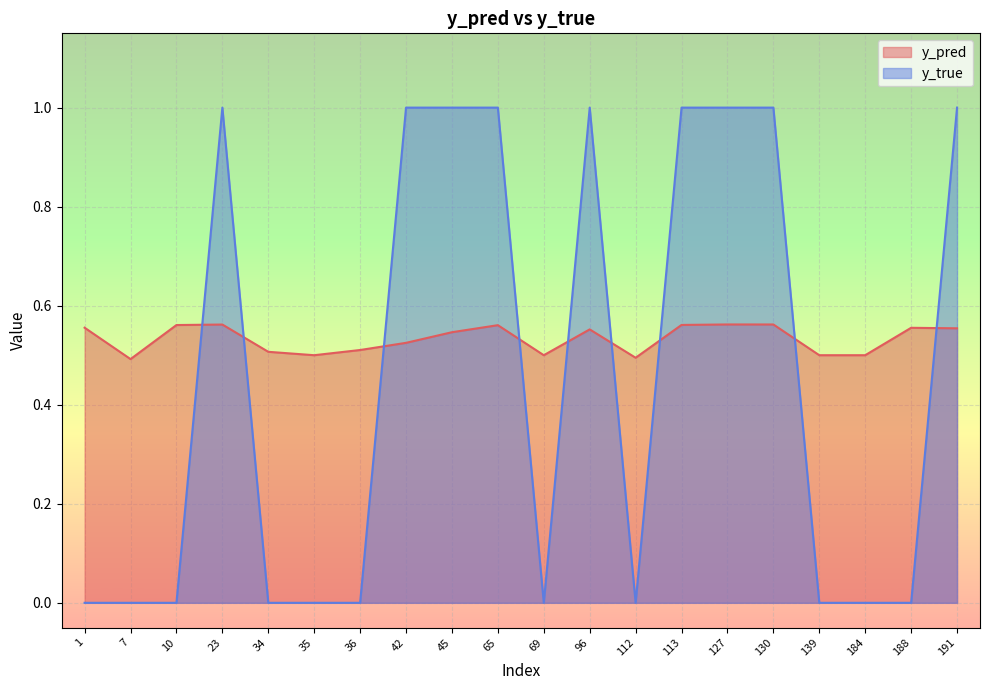

Where is y_true nearest to the value 0?

1